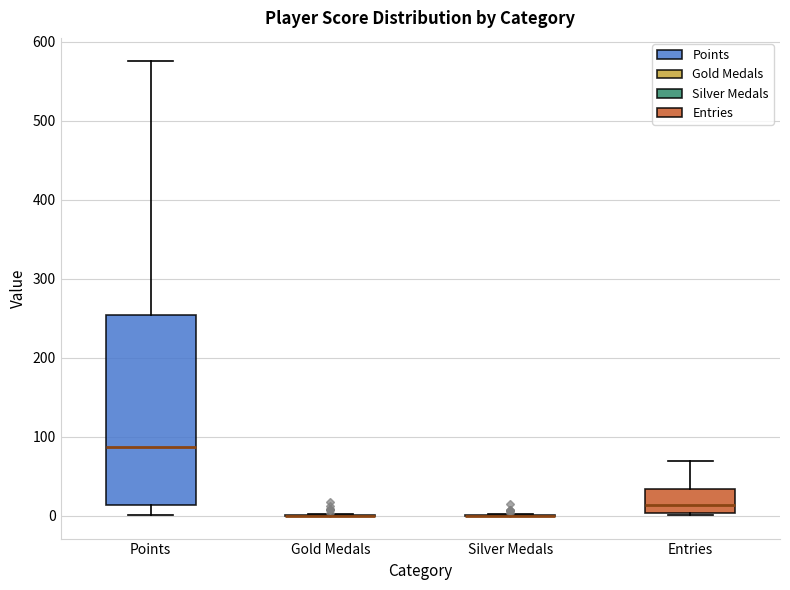

Which box is the tallest, from its lower edge to its upper edge?

Points